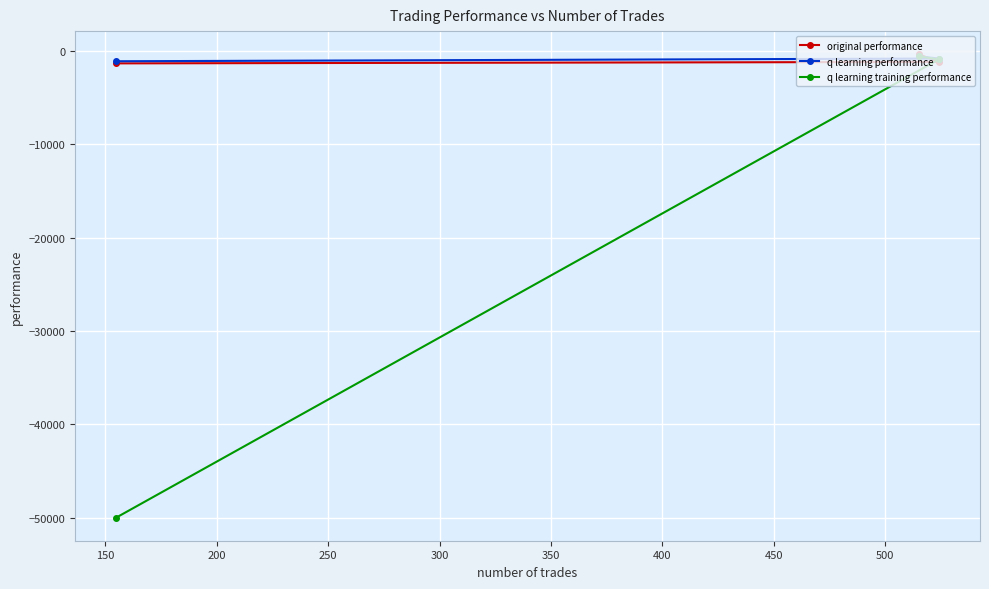

What is the minimum value shown in the chart?

-50000.0